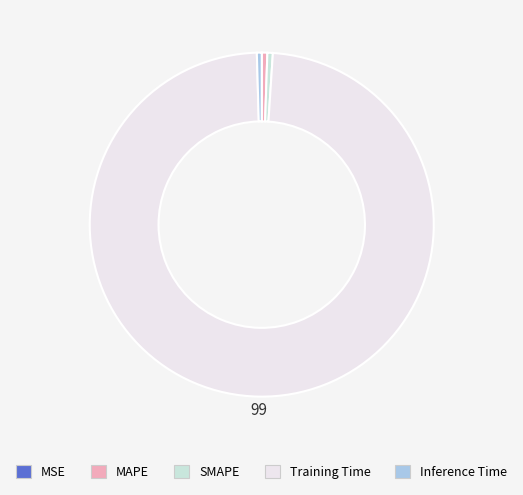

Which has a higher value, Training Time or Inference Time?

Training Time